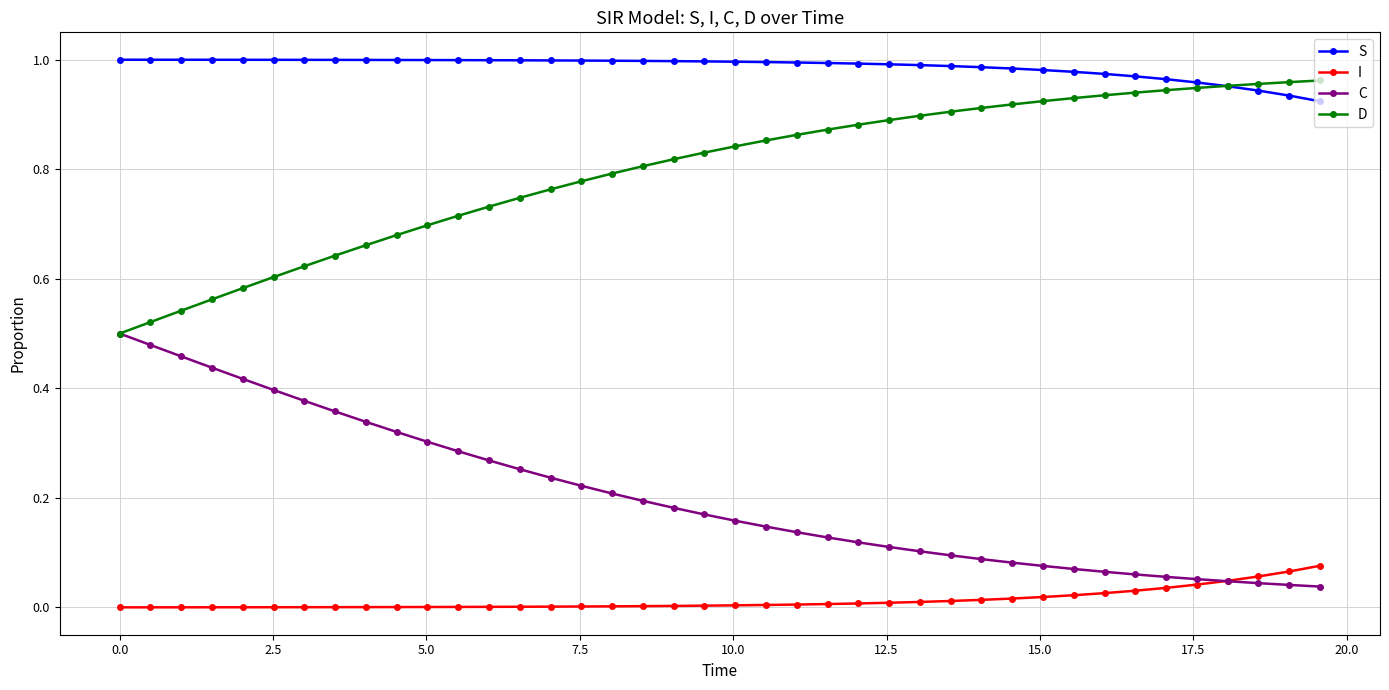

Rank the series by their average value, from highest to lowest.

S, D, C, I